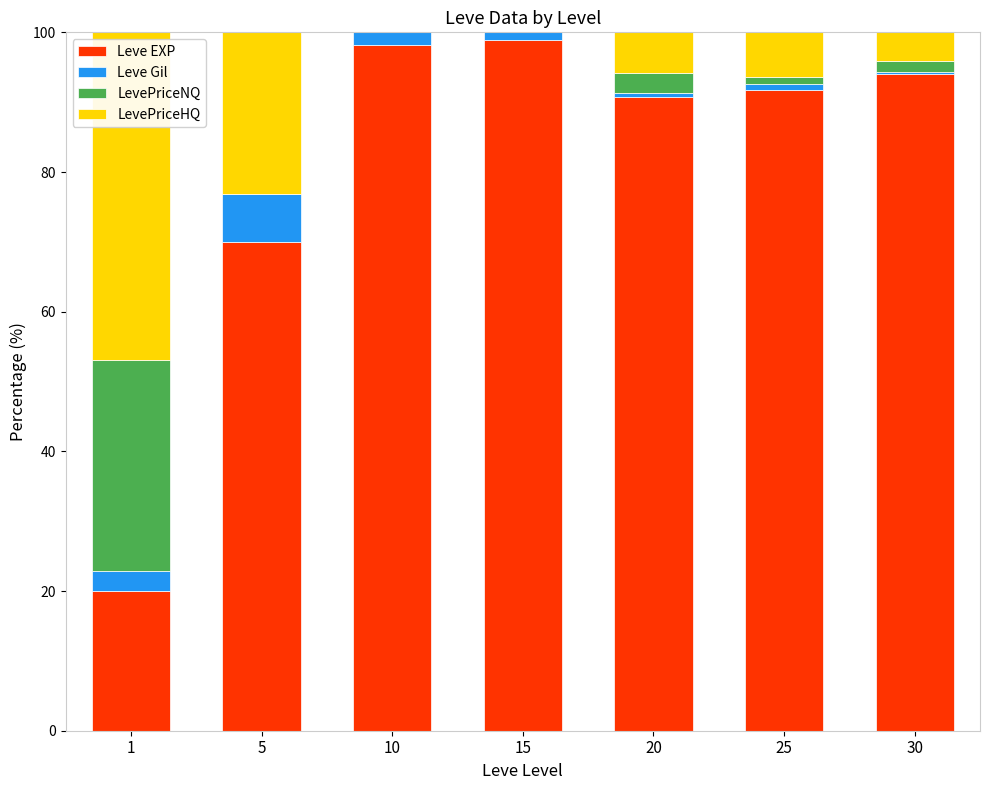

The value of Leve EXP at 15 is 98.9. True or false?

True